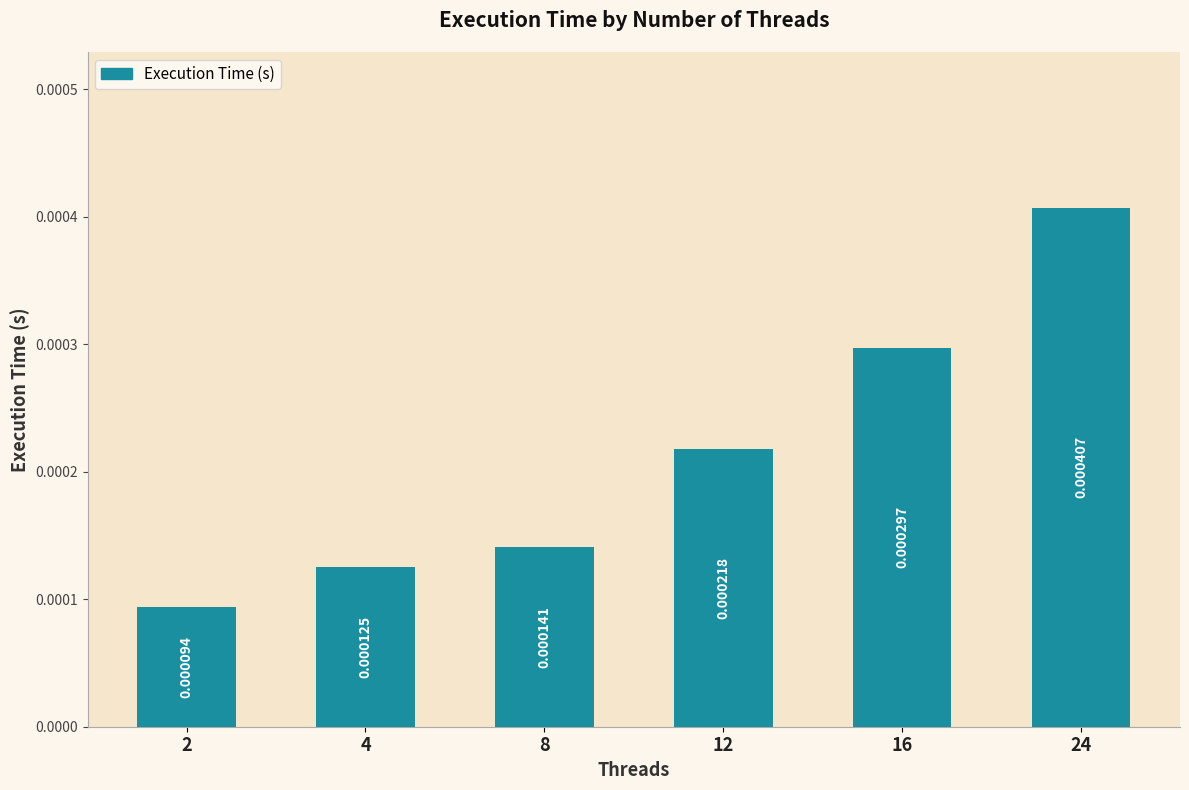

List the labels in order of value, smallest first.

2, 4, 8, 12, 16, 24